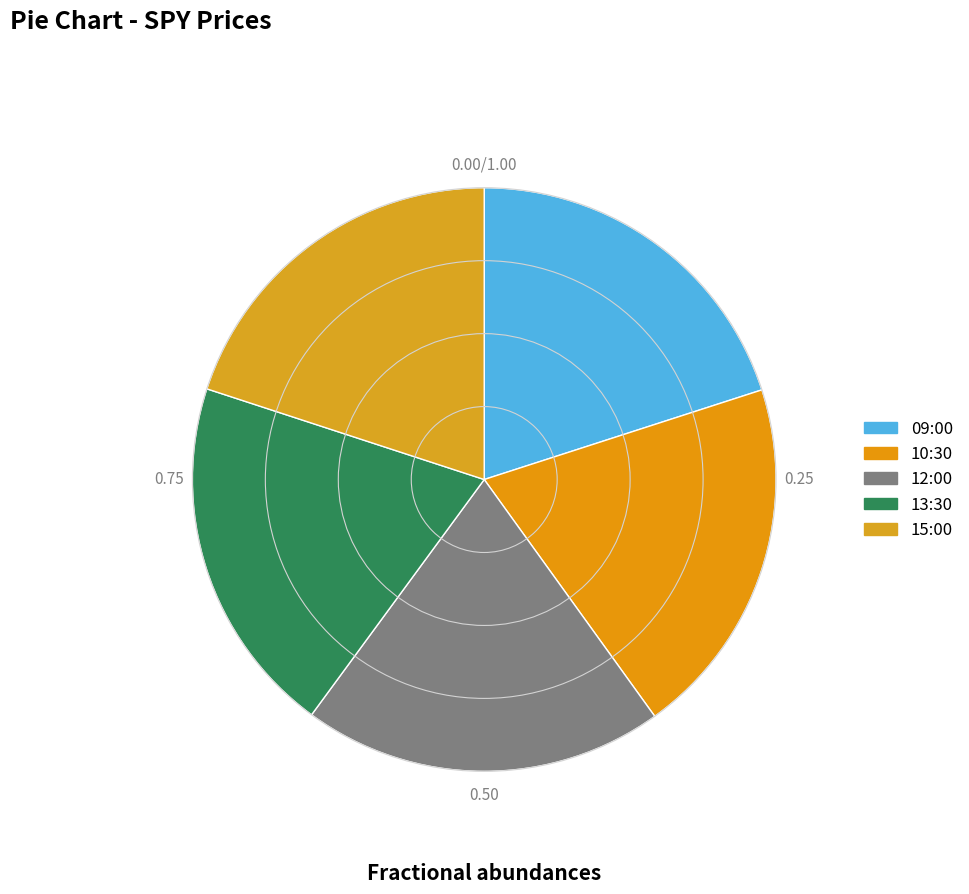

Combined, what portion of the pie is 10:30 and 13:30?

40.0%